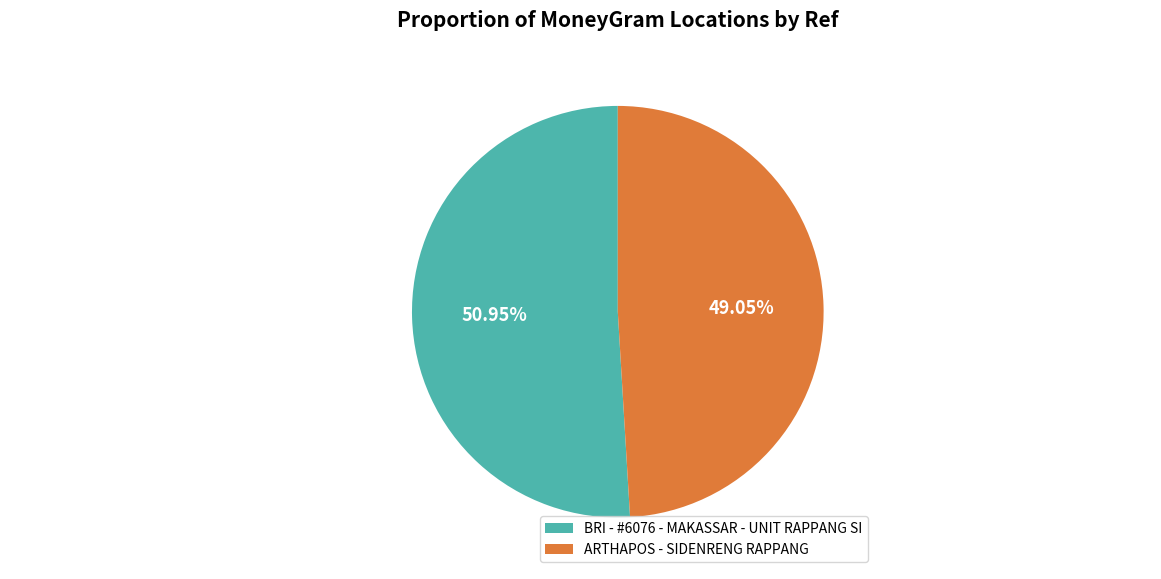

Is there a majority slice in this chart?

Yes